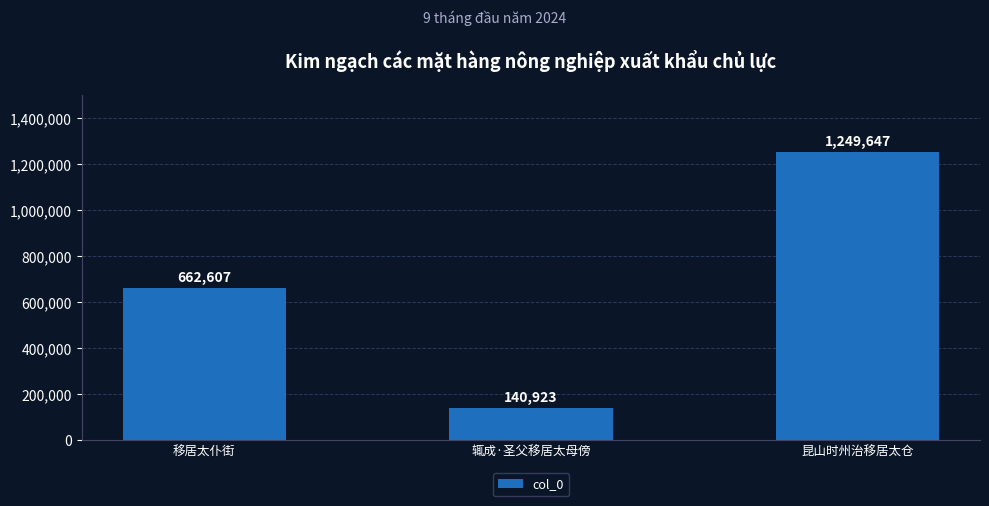

Where is the data nearest to the value 695285?

移居太仆街